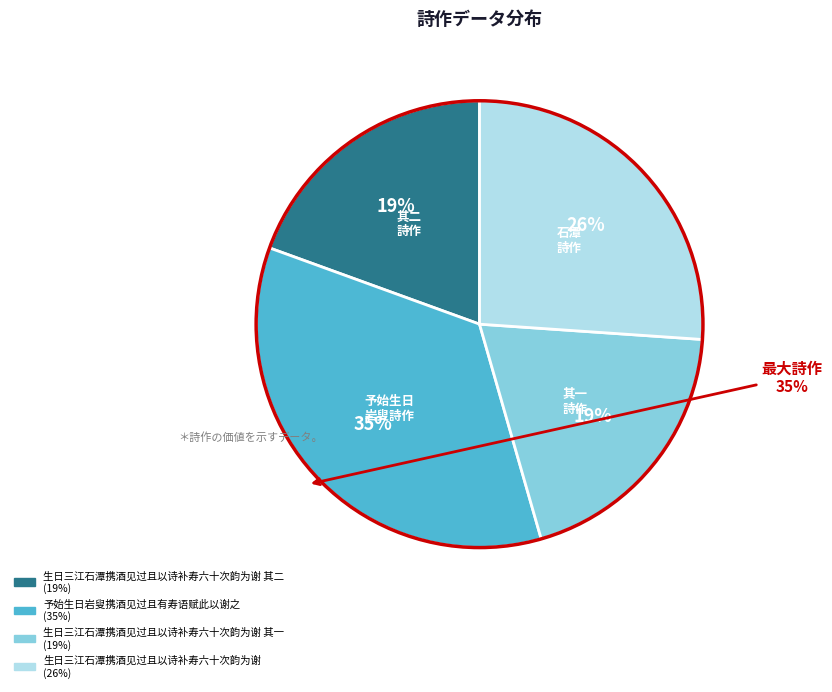

How many segments does this pie chart have?

4